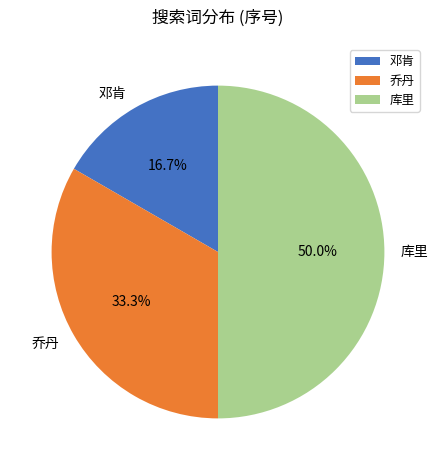

Rank the categories by value from highest to lowest.

库里, 乔丹, 邓肯